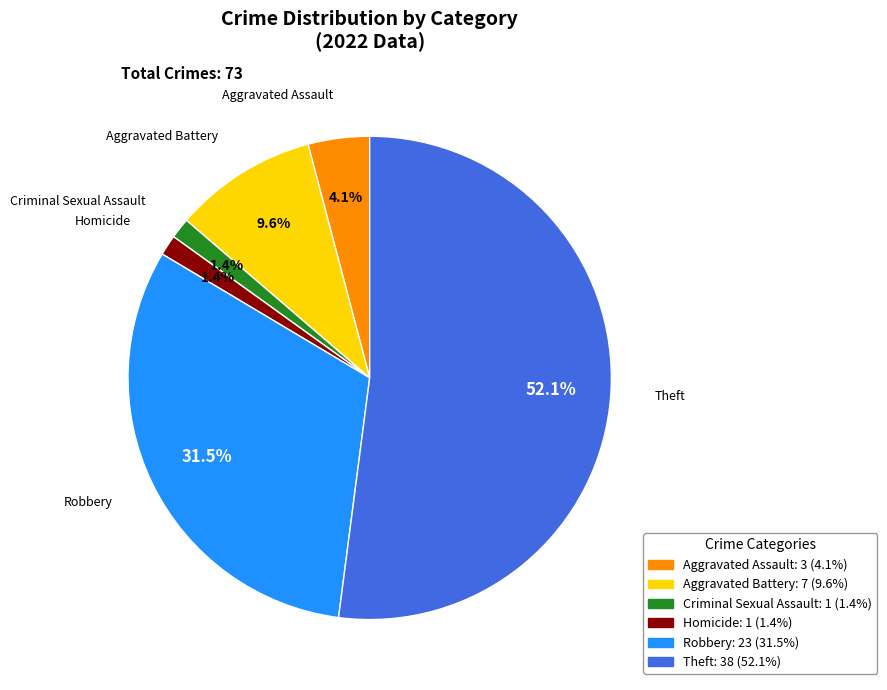

To the nearest percent, what is the difference between the largest and smallest slice percentages?

51%